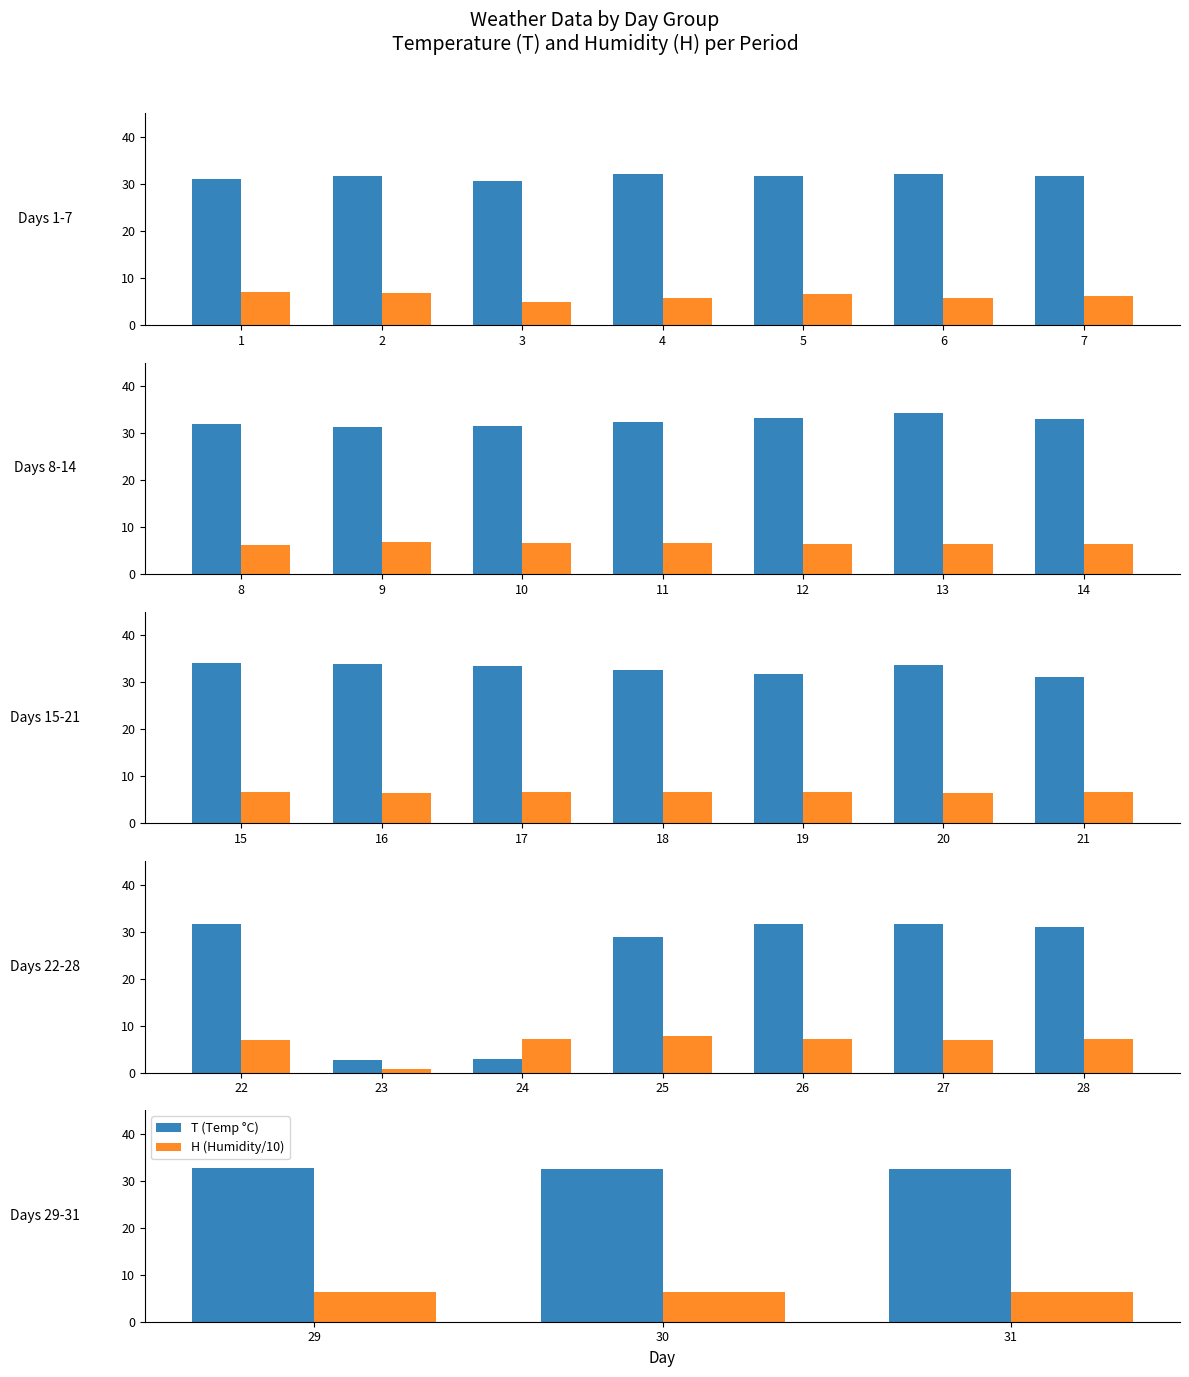

What are all the series names shown in the legend?

T (Temp °C), H (Humidity/10)